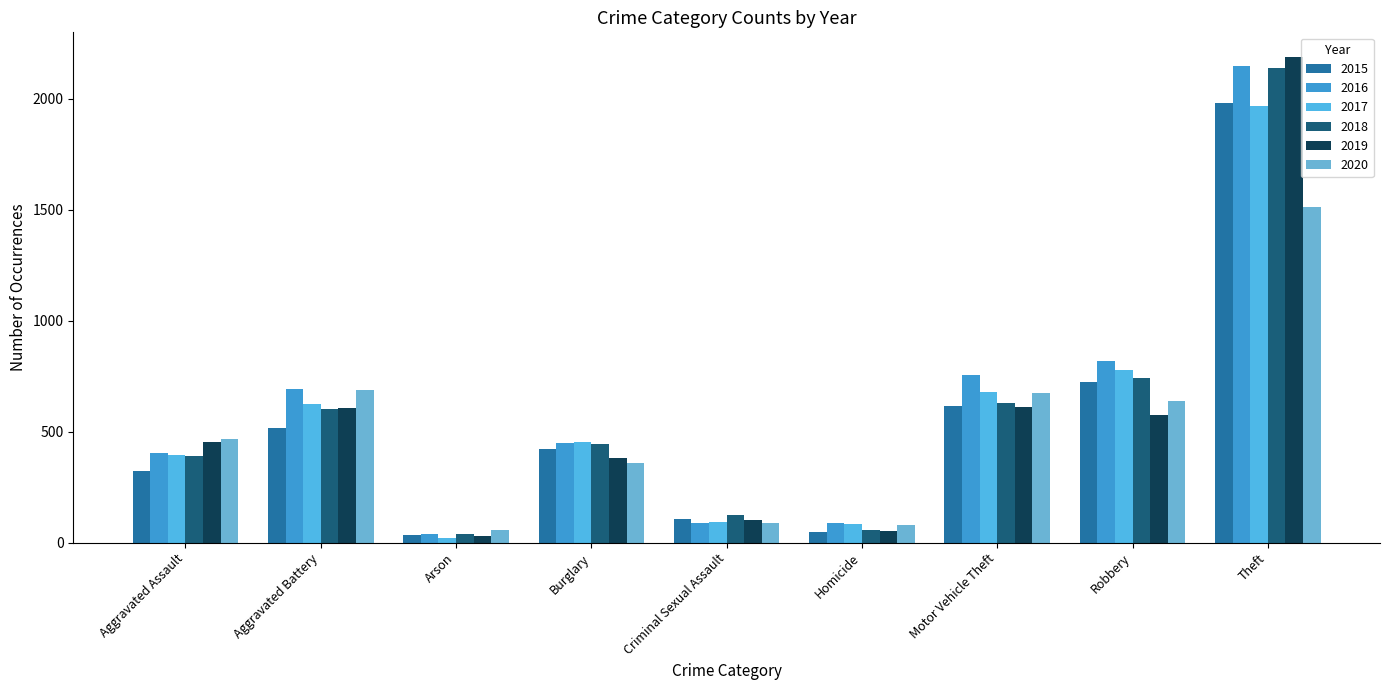

Where is 2017 nearest to the value 995?

Robbery